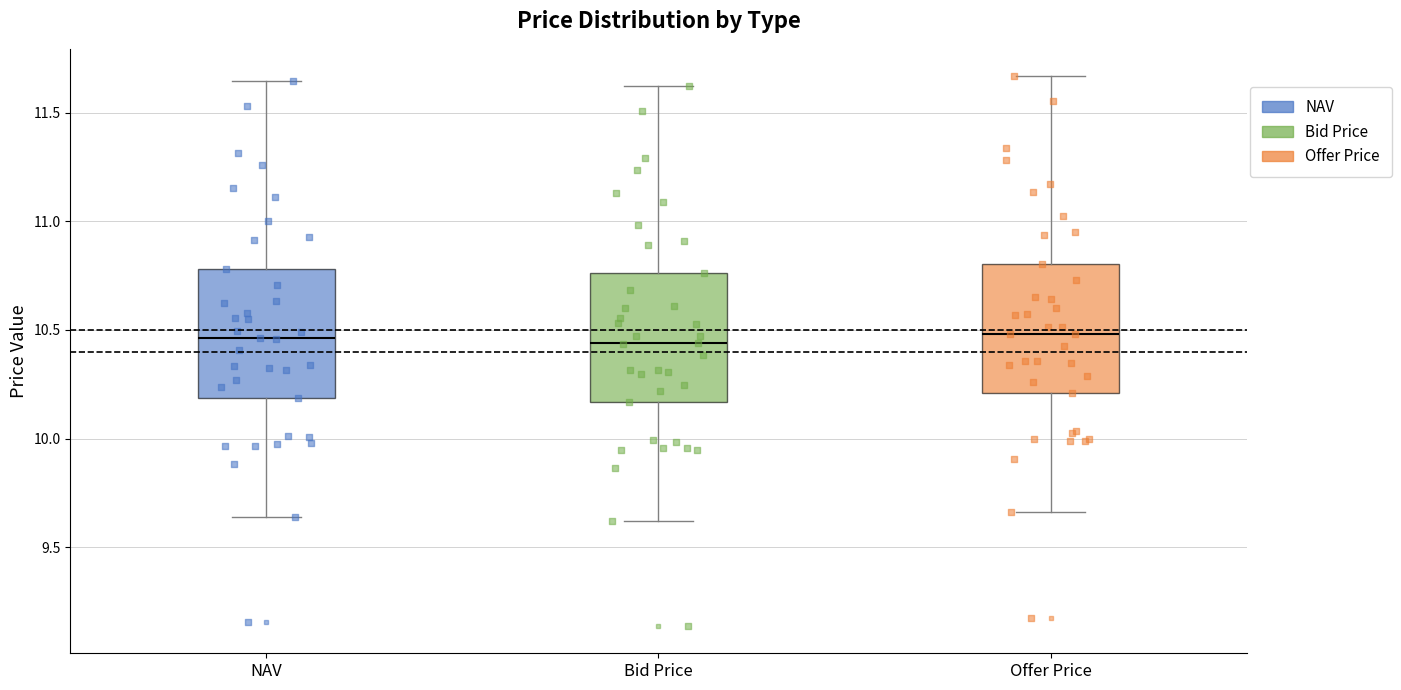

Reading left to right, read every box against the y-axis: the position of its median line, the range the box covers, and the ends of its whiskers. The values are not printed on the chart, so give them approximately, as read against the axis.

NAV: median 10.45, box 10.20 to 10.80, whiskers 9.65 to 11.65
Bid Price: median 10.45, box 10.15 to 10.75, whiskers 9.60 to 11.60
Offer Price: median 10.50, box 10.20 to 10.80, whiskers 9.65 to 11.65